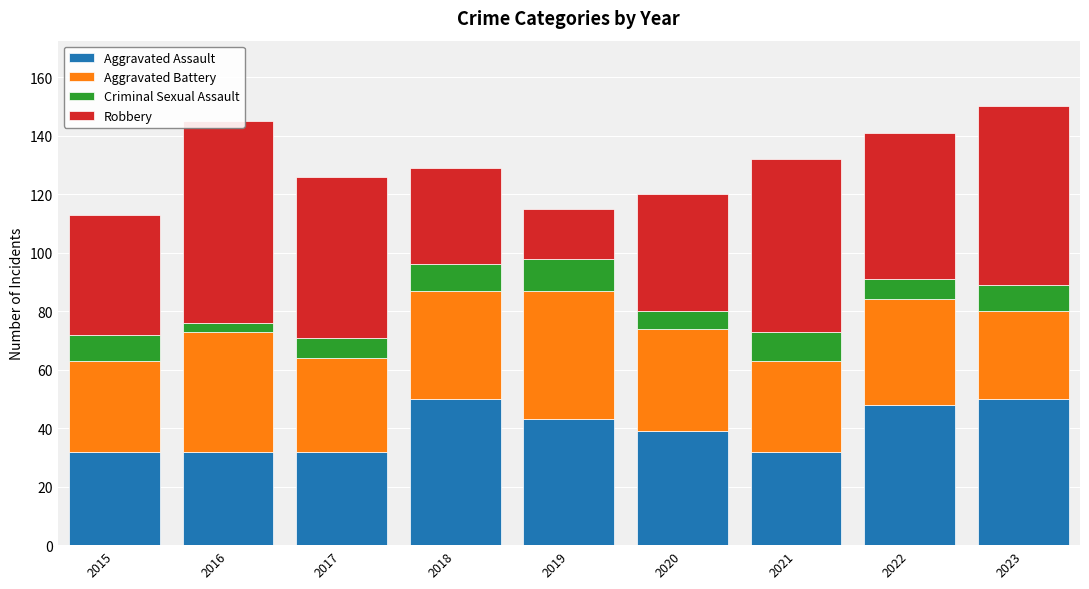

At how many categories does at least one series exceed 17?

9